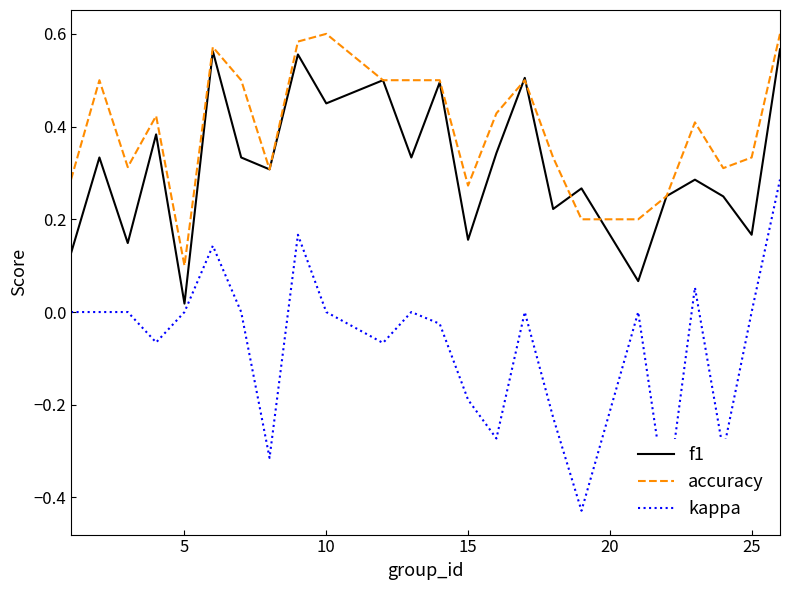

Which series has the largest total across all categories?

accuracy